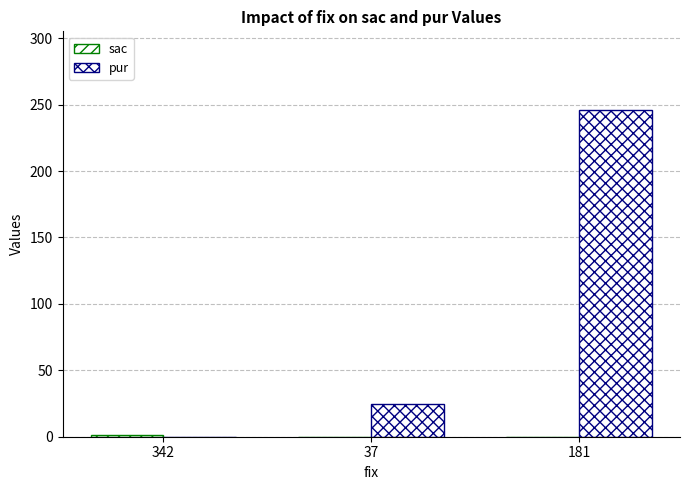

Read the pur value at 181, to the nearest 10.

250